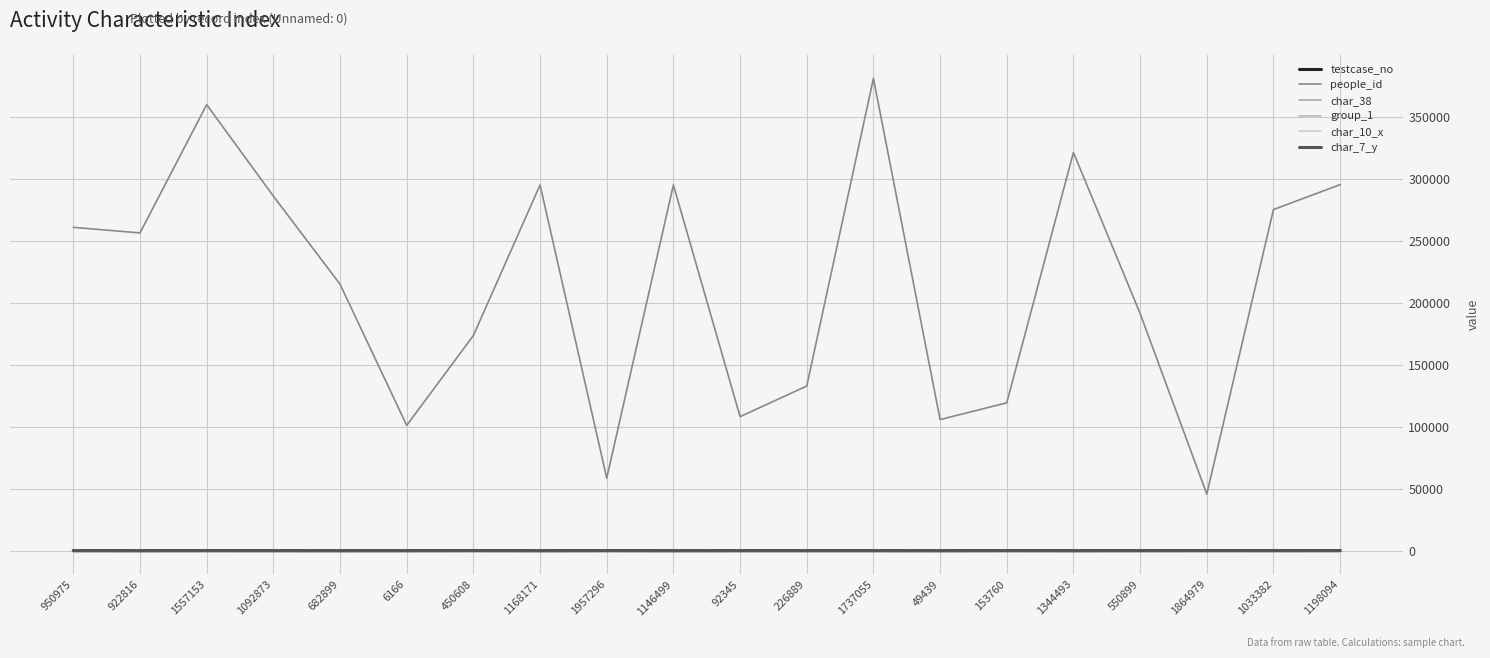

Is this an area chart (filled region under the line)?

No